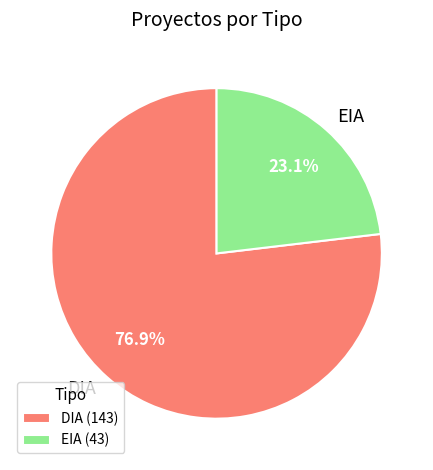

Count the number of slices in the pie.

2